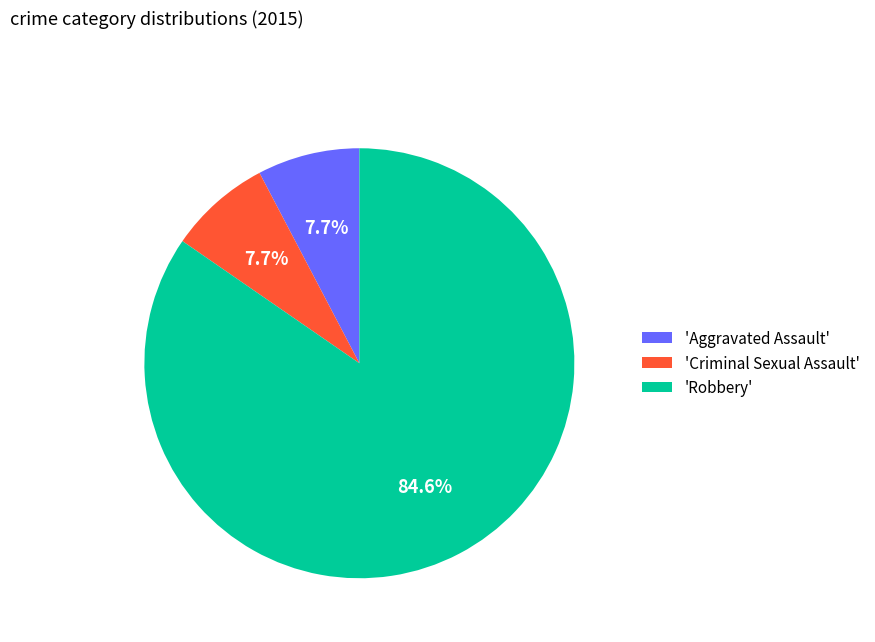

Which category has the biggest portion of the pie?

'Robbery'